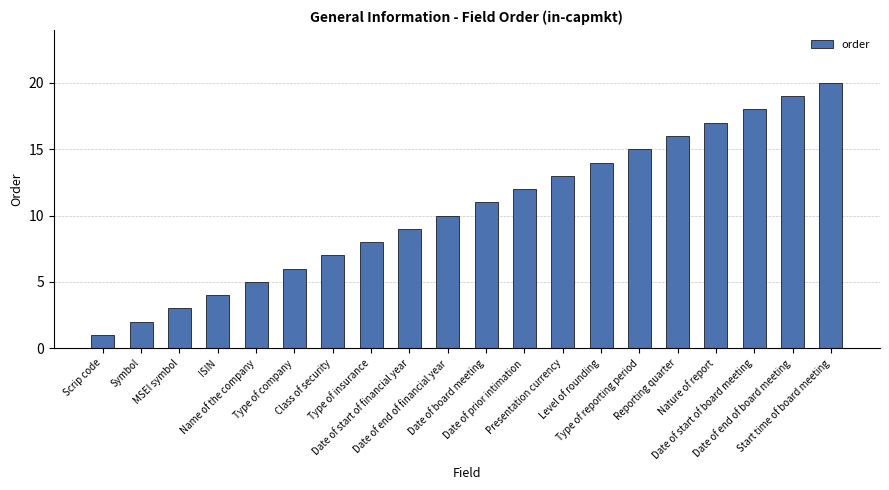

What is the maximum value shown in the chart?

20